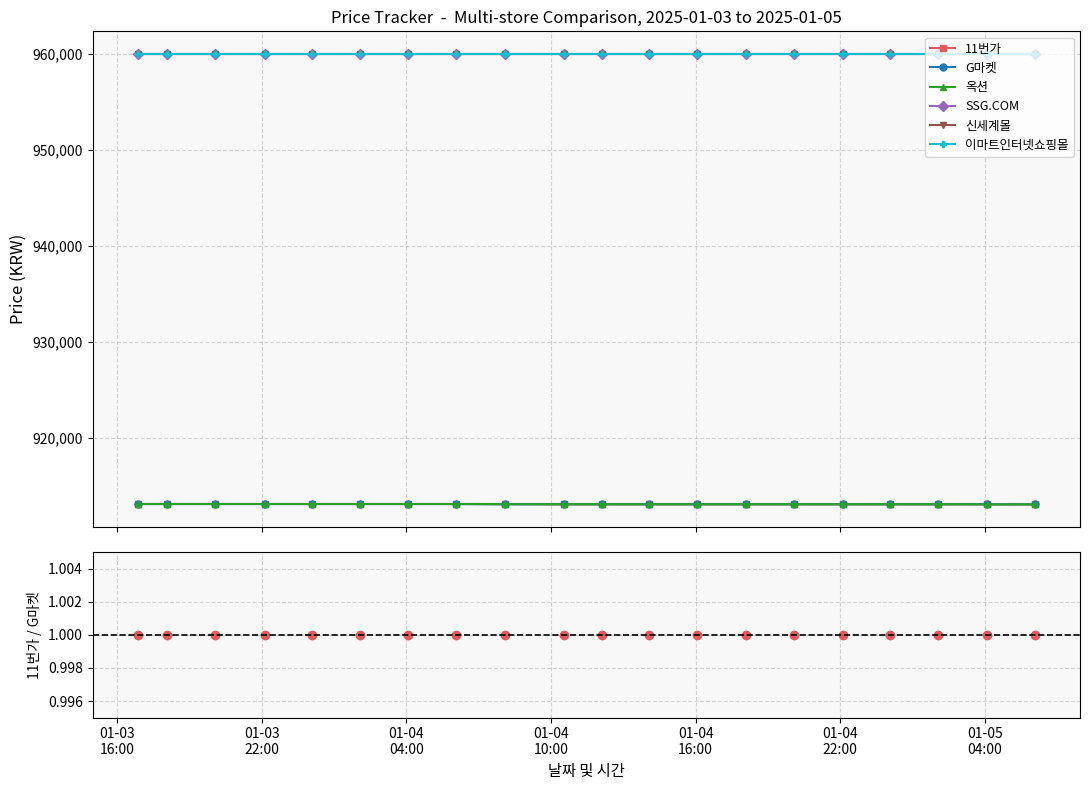

What is the difference between the second highest and minimum values in the G마켓 series?

40